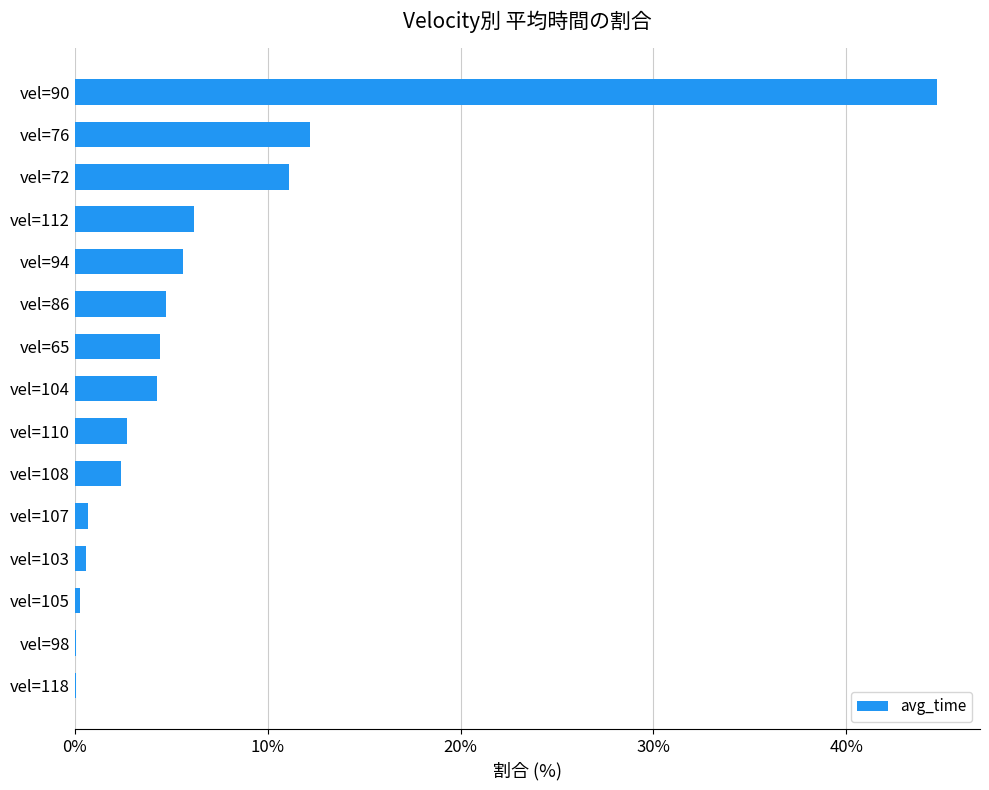

What is the ratio of the value at vel=104 to the value at vel=65?

1.0